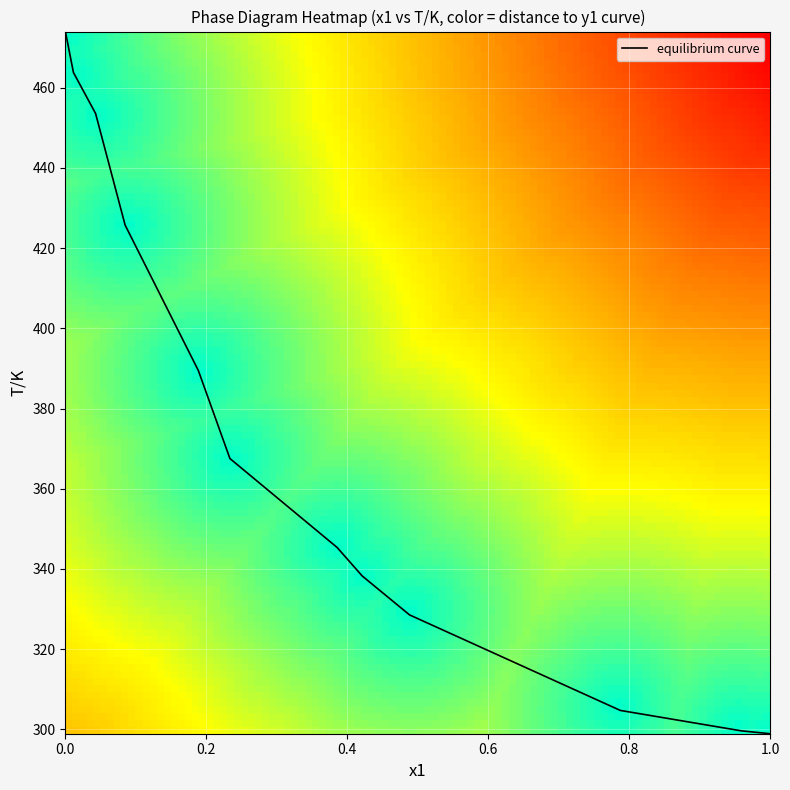

What is the maximum value shown in the chart?

474.0